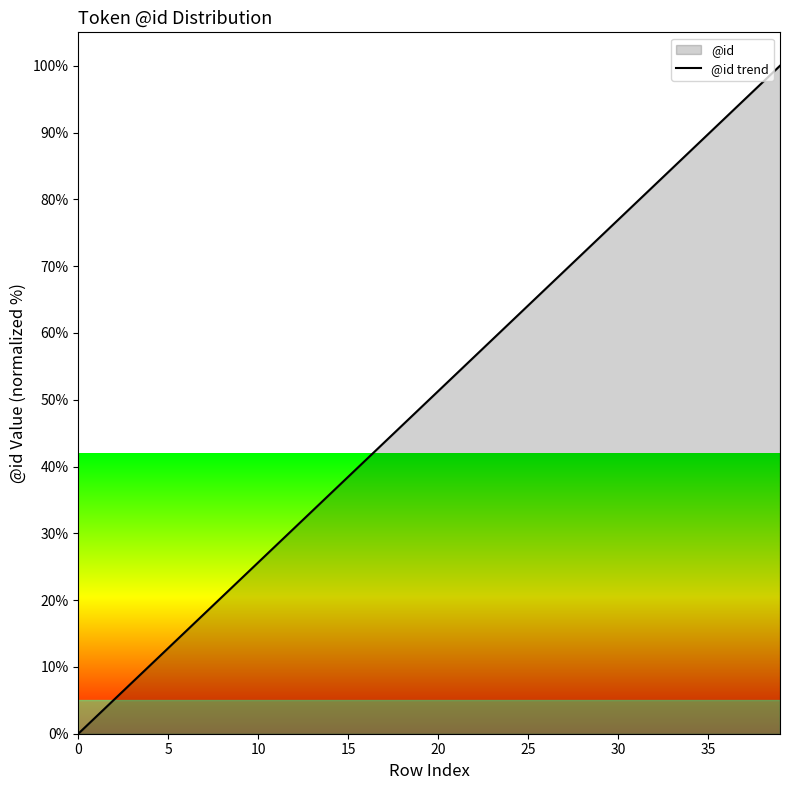

The chart shows a value of 42.4 at 12. True or false?

False